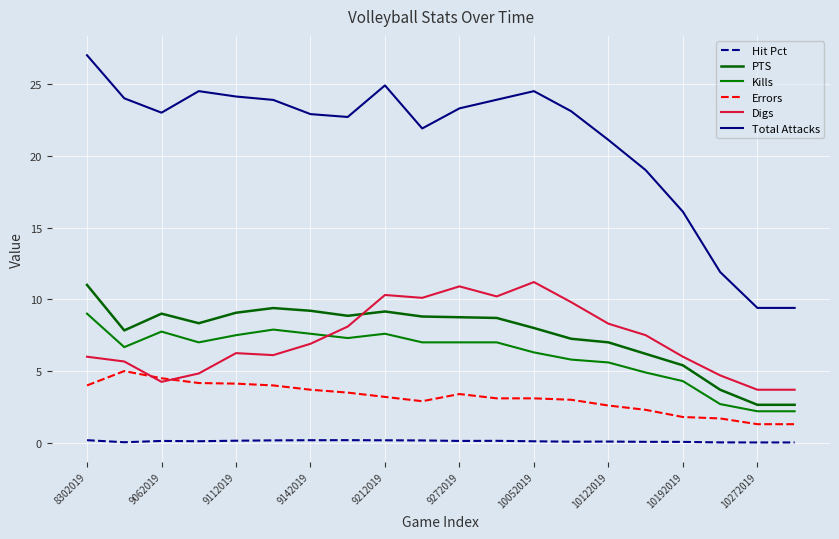

What is the difference between the maximum and minimum values in the Errors series?

3.7